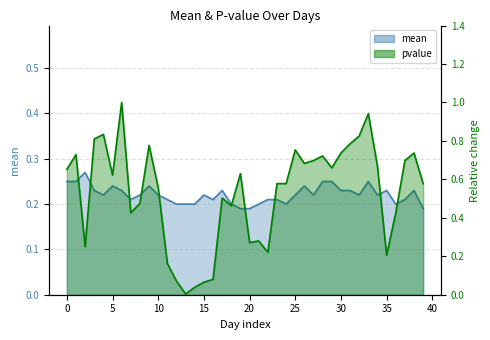

Count the mean values in the range 0 to 1.

40